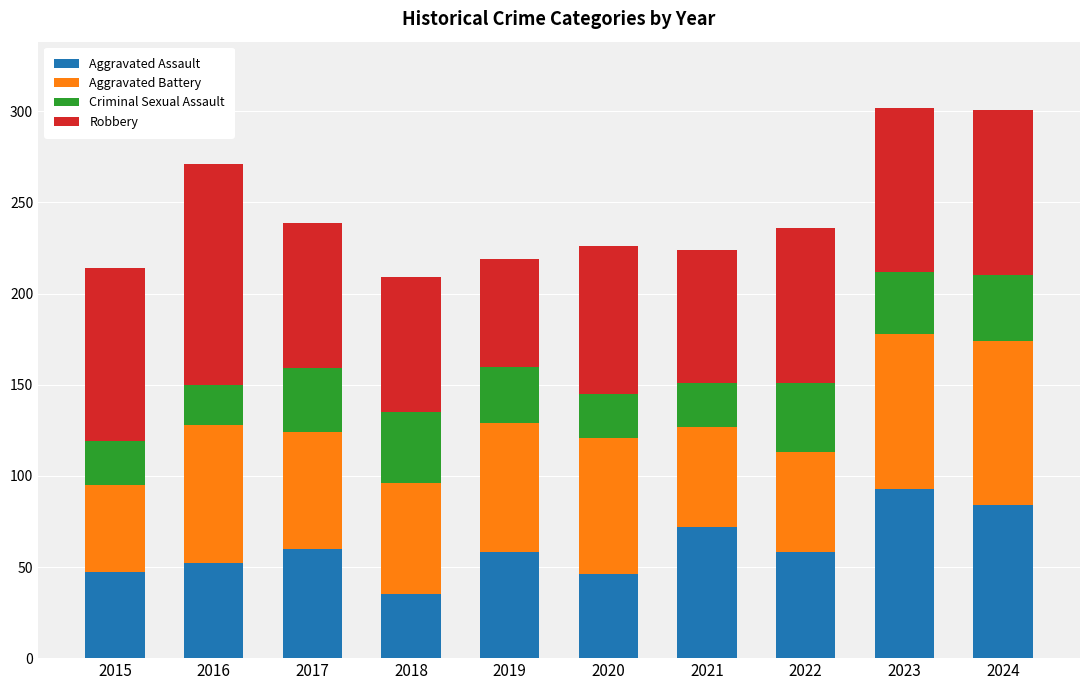

The Aggravated Assault series shows 45 at 2021. True or false?

False